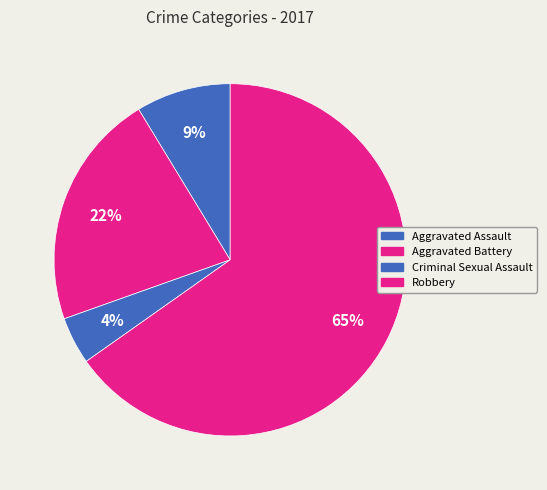

Count the number of slices in the pie.

4